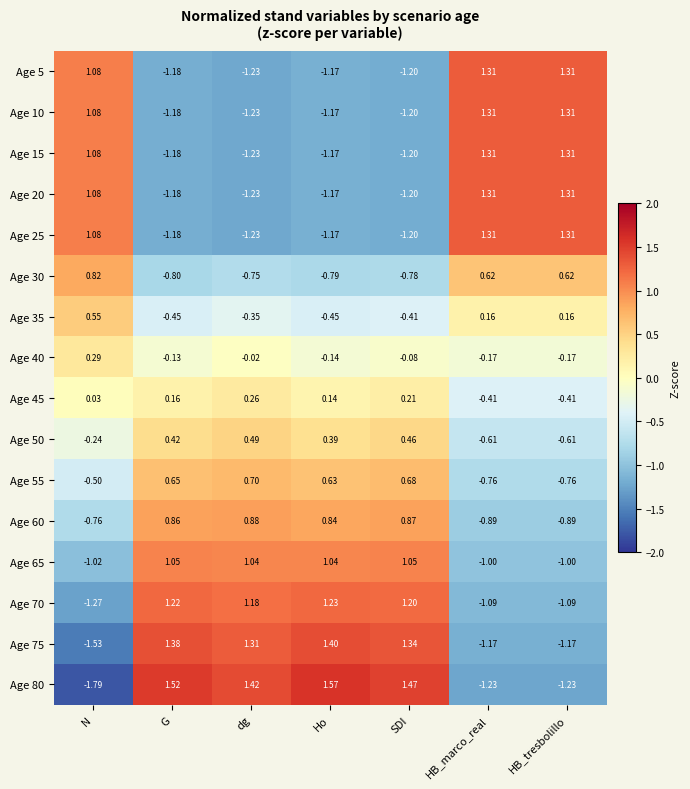

What is the spread (max minus min) of values at Ho?

2.7